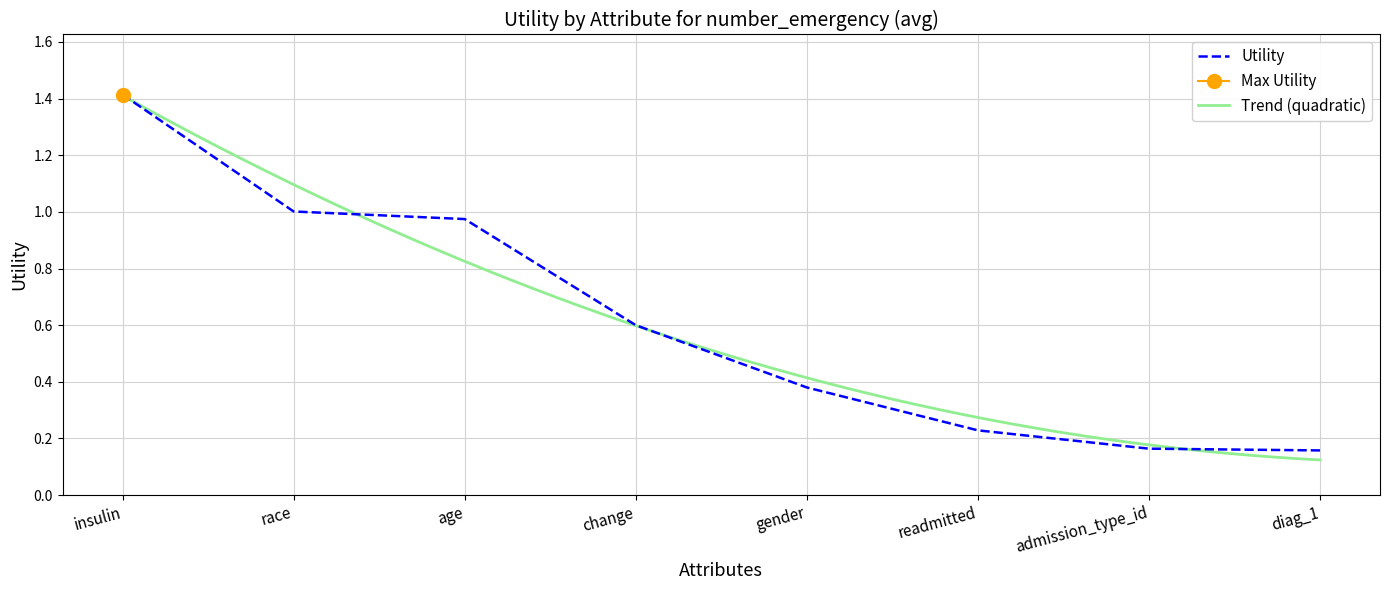

Which category has the highest value across all series?

insulin